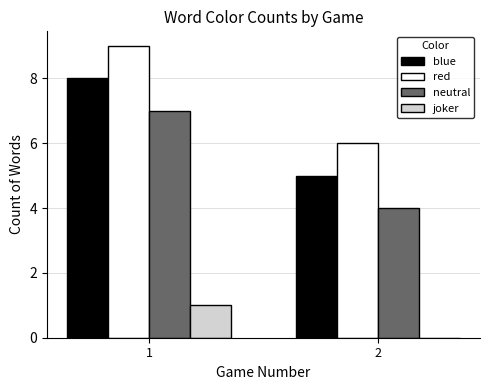

What is the sum of all neutral values?

11